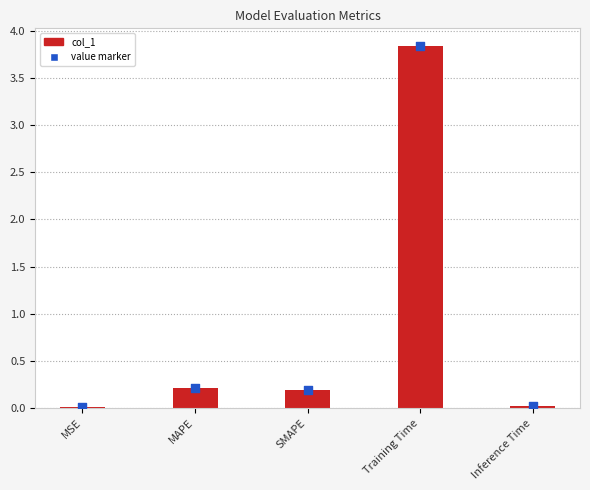

Which has a higher value, Training Time or Inference Time?

Training Time